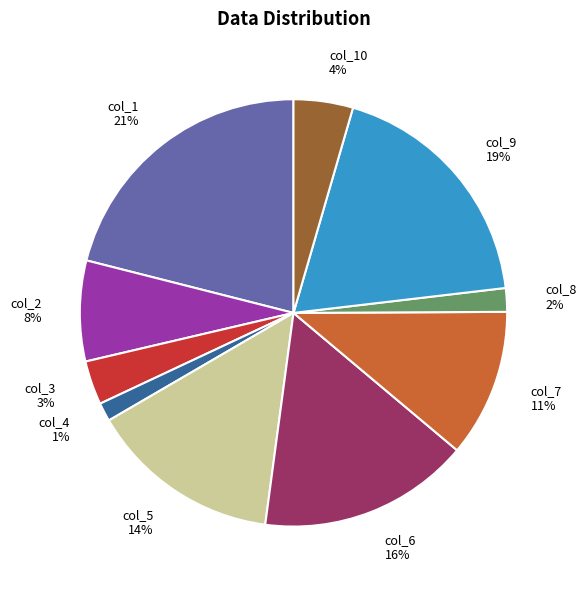

True or false: col_4 1% accounts for 1% of the total.

True